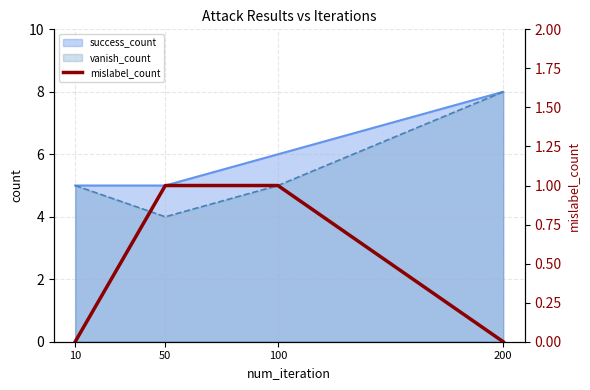

At which label is the value closest to 0?

10